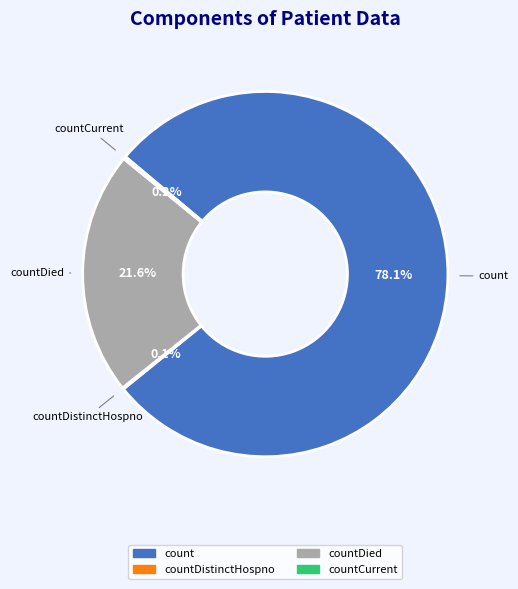

Is there any slice that represents more than half of the pie?

Yes